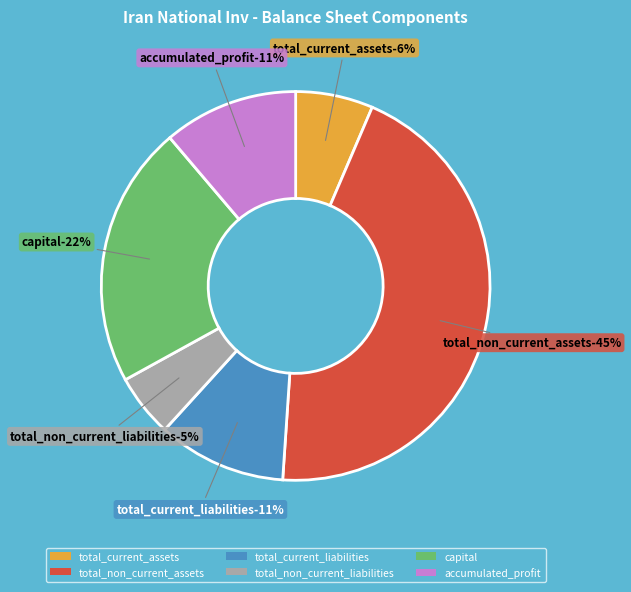

Which has a higher value, accumulated_profit or total_current_liabilities?

accumulated_profit